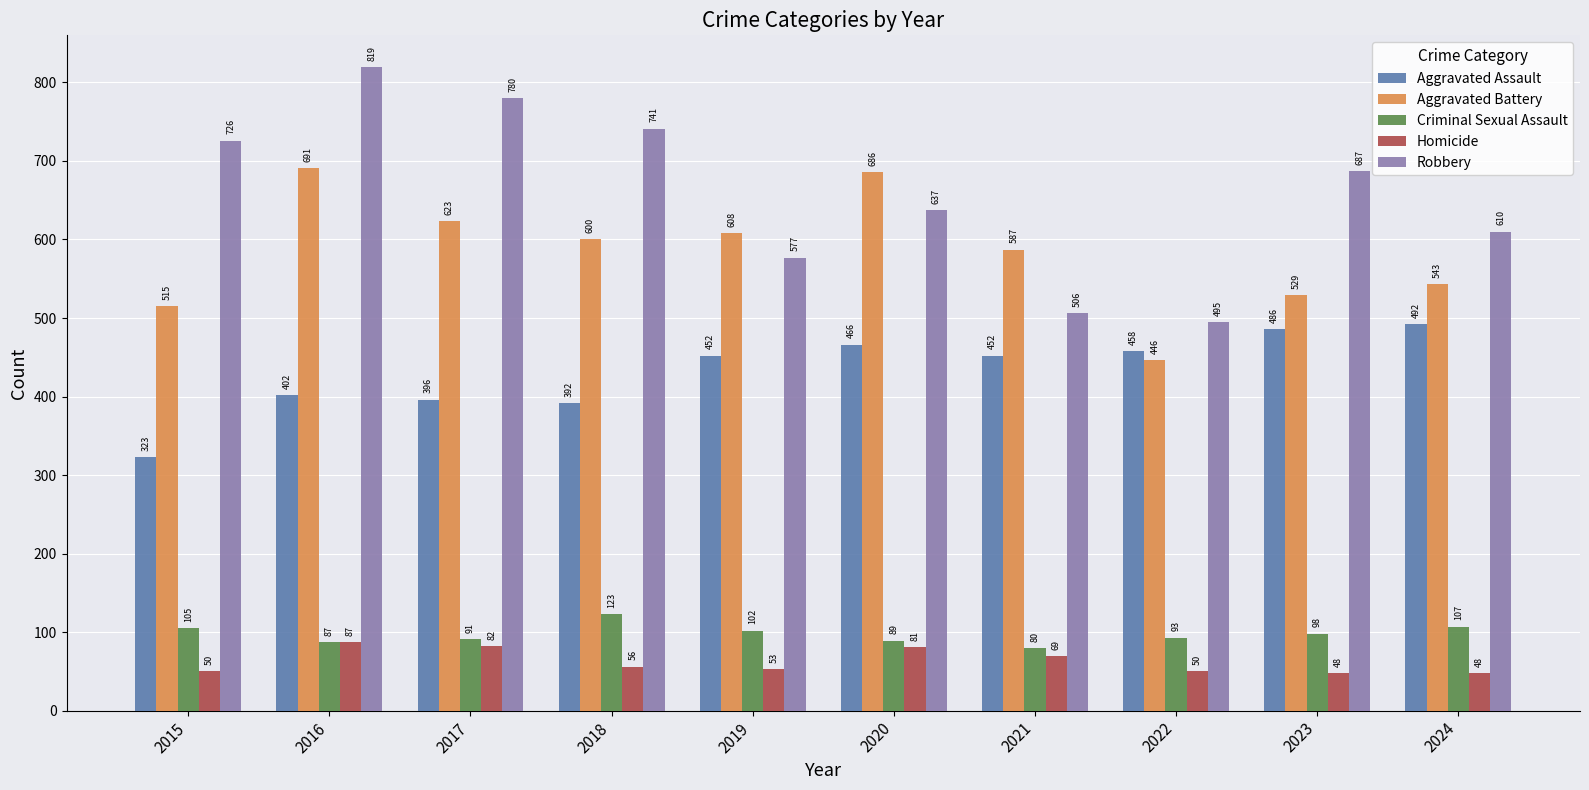

Is it true that Robbery equals 726 at 2015?

True